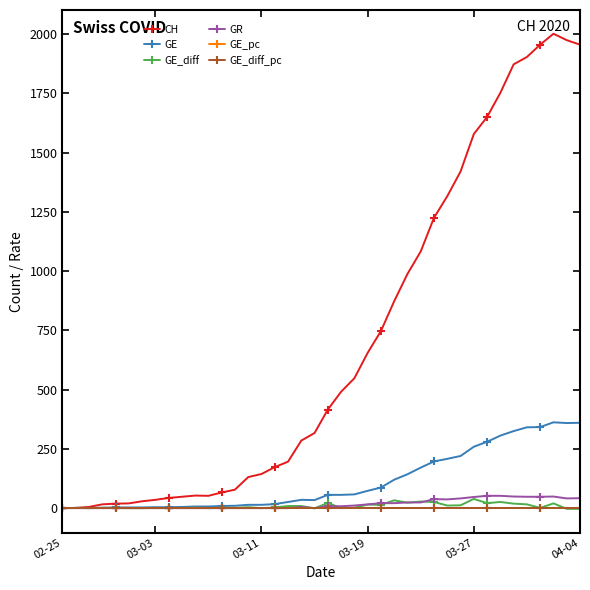

What is the value of the CH point at the 17th from the left?

173.0